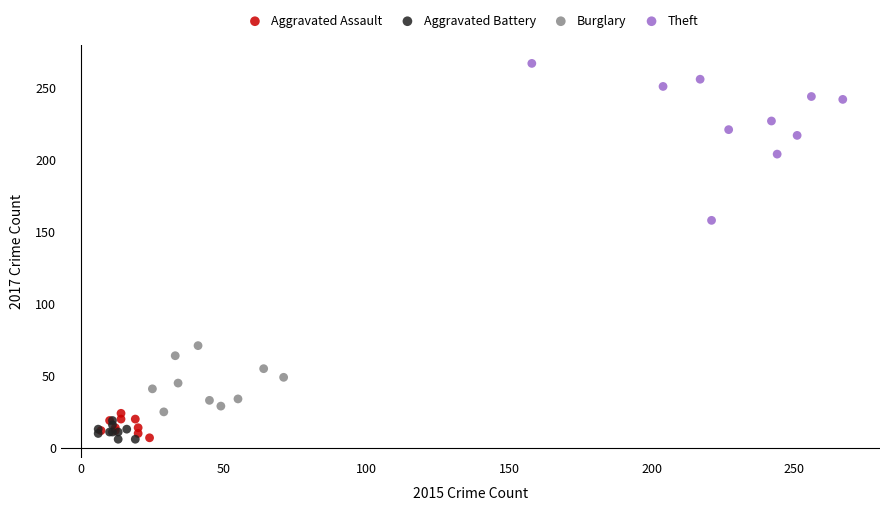

Which series reaches the maximum Y coordinate?

Theft